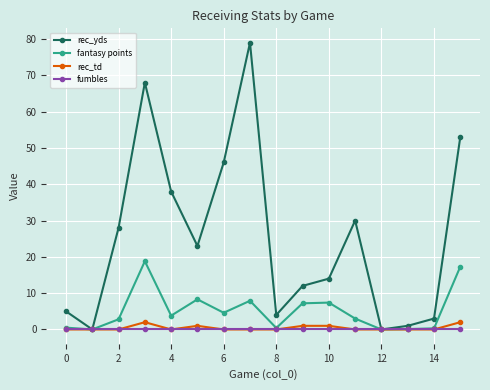

What is the maximum value for rec_td?

2.0